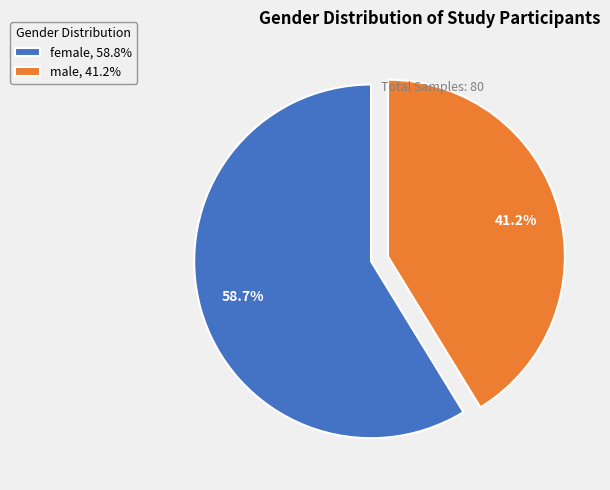

To the nearest percent, what percentage of the pie is male?

41%